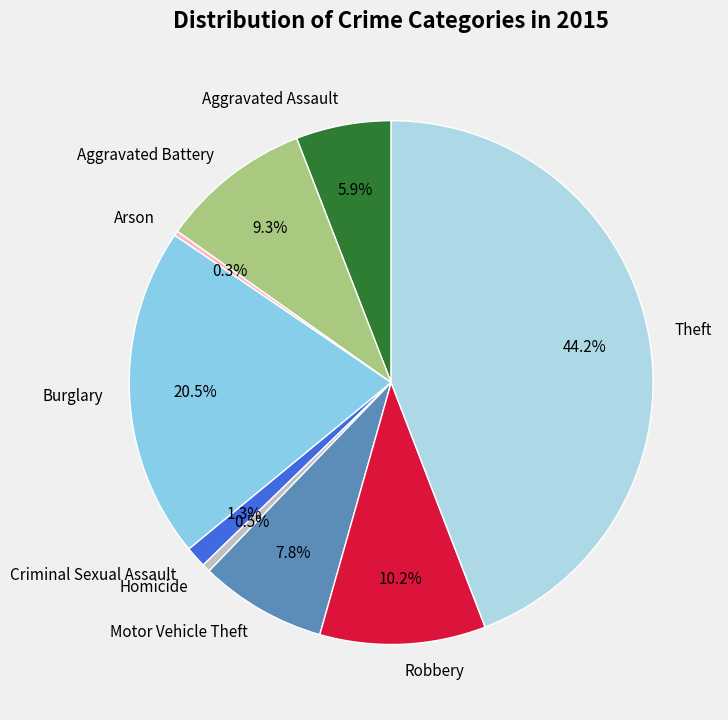

What is the largest slice in the pie chart?

Theft